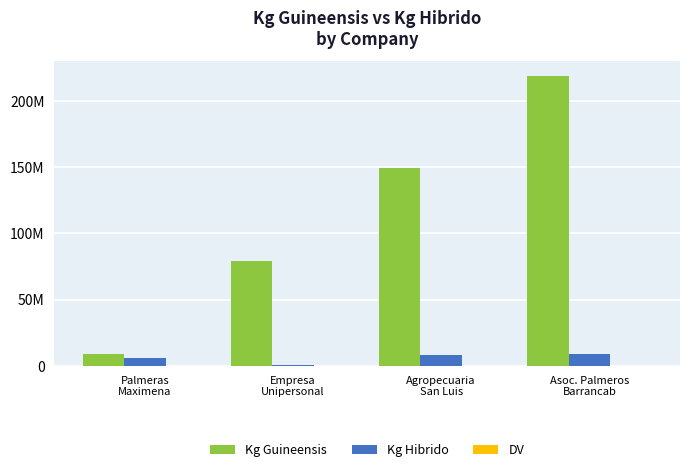

Reading right to left, transcribe all the data shown in this chart.

Kg Guineensis: 219177481	149078644	78979807	8880970
Kg Hibrido: 9031862	8188441	654980	5498401
DV: 6	2	1	2